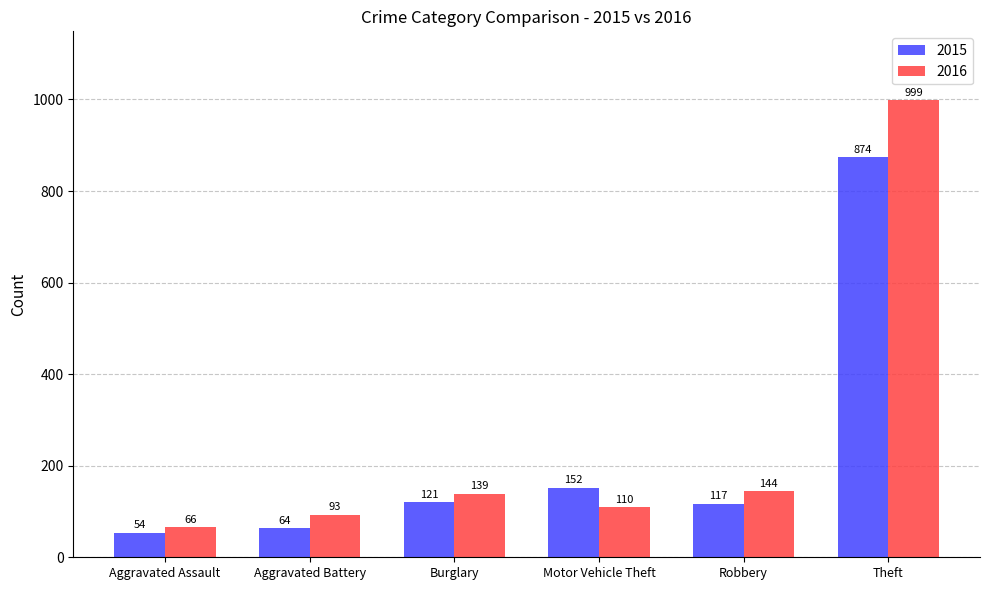

True or false: 2016 has a value of 144 at Robbery.

True